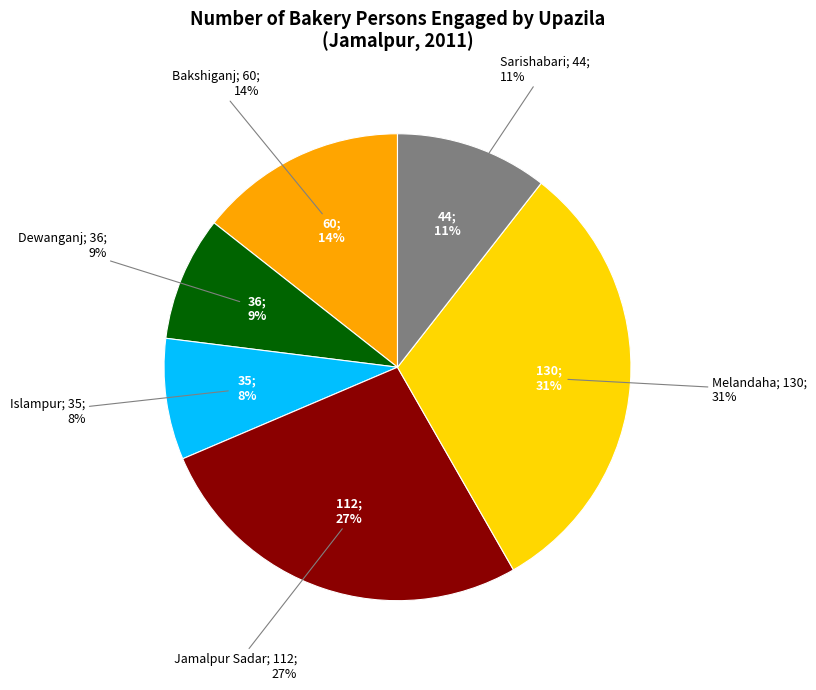

Which category has the smallest portion of the pie?

Islampur